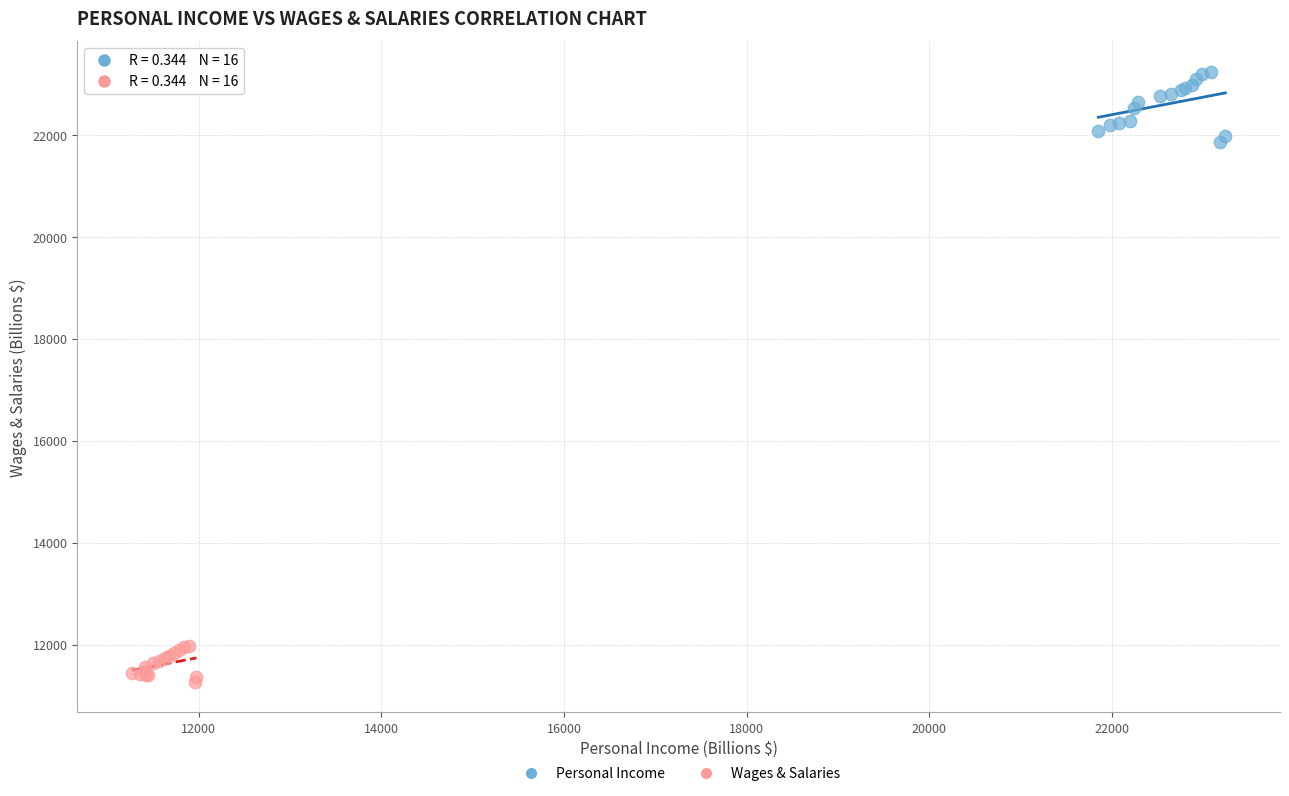

Which series reaches the maximum Y coordinate?

Personal Income